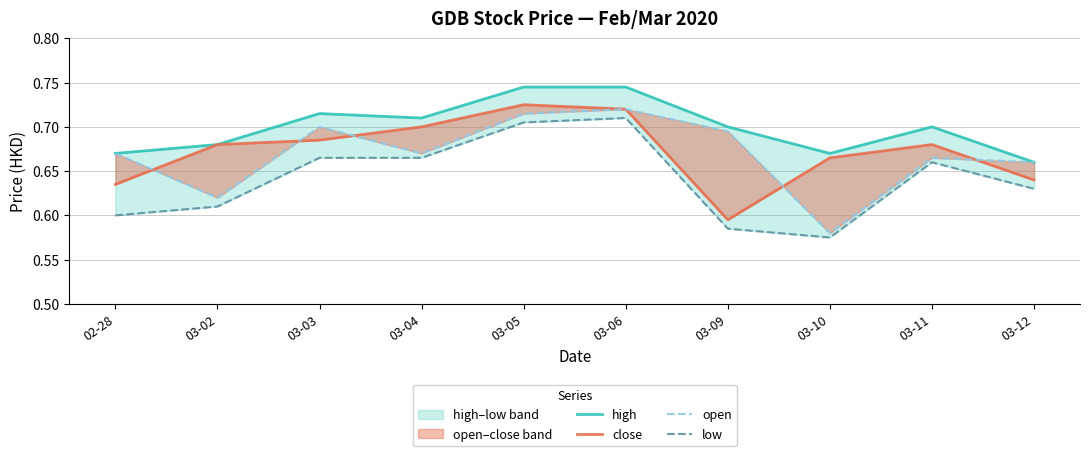

Is the value of close at 03-10 greater than the value of open at 03-12?

Yes